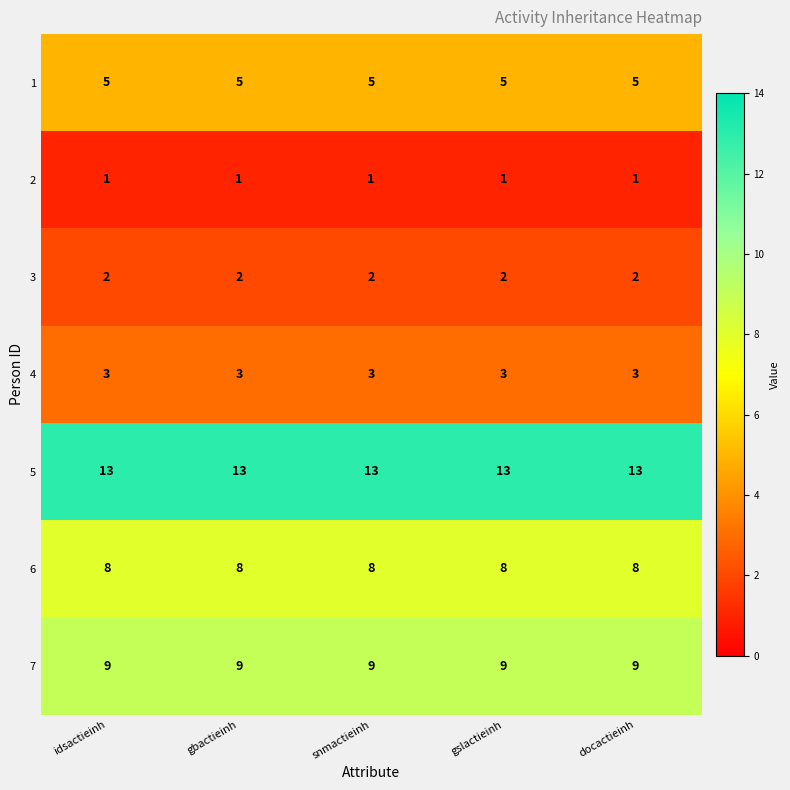

What is the difference between the highest and lowest values at idsactieinh?

12